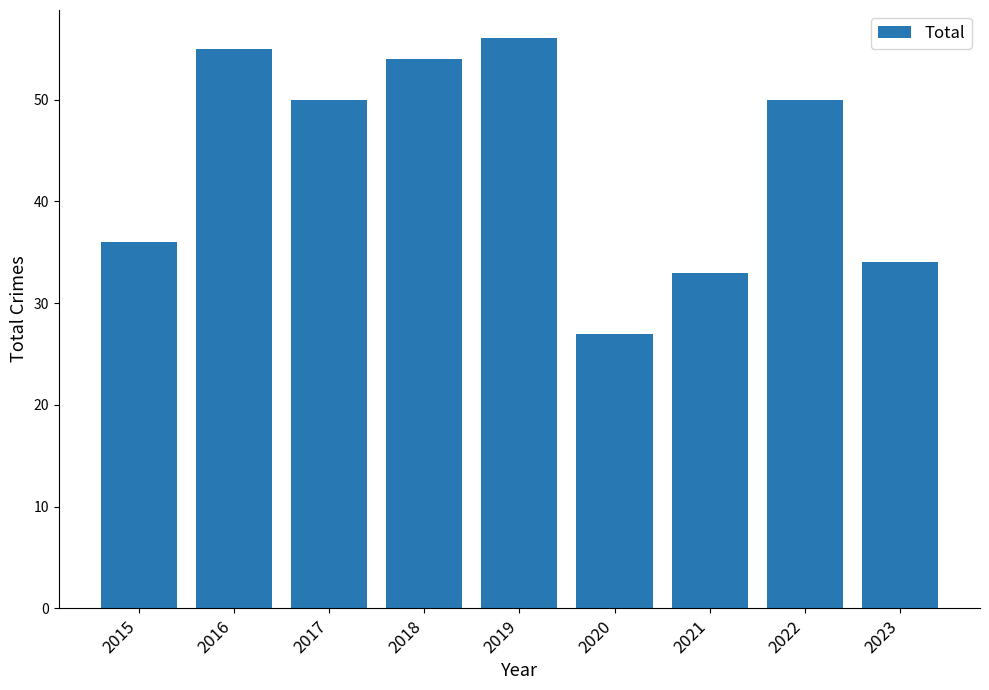

Reading left to right, transcribe all the data shown in this chart.

2015=36	2016=55	2017=50	2018=54	2019=56	2020=27	2021=33	2022=50	2023=34